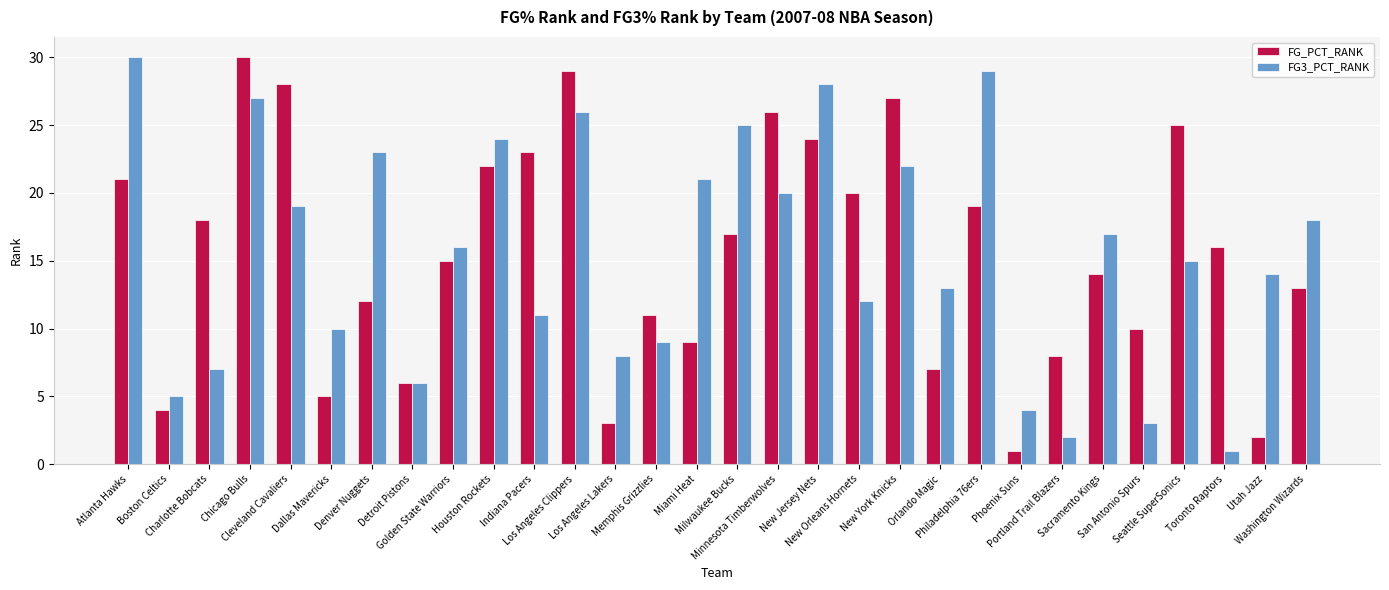

What is the spread (max minus min) of values at Orlando Magic?

6